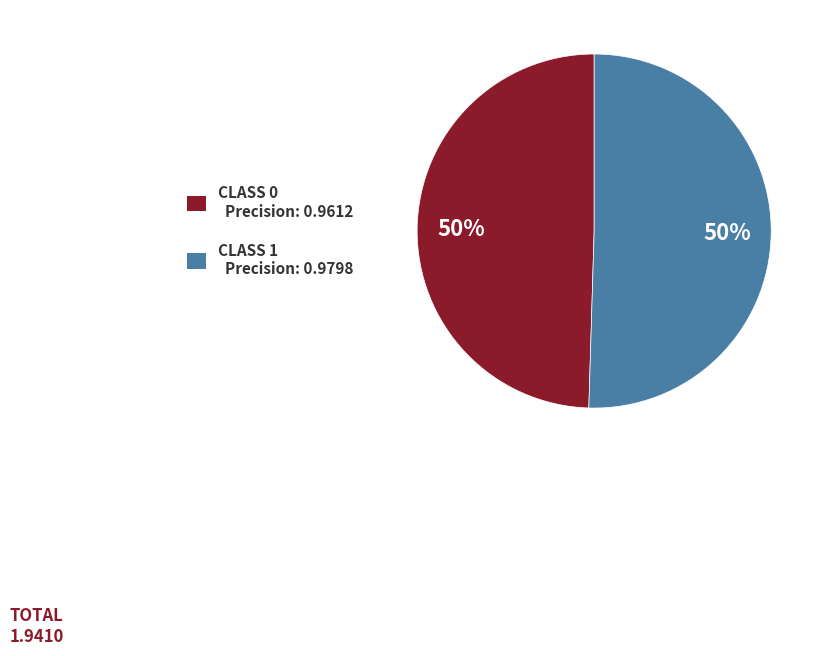

To the nearest percent, what is the average slice percentage?

50%